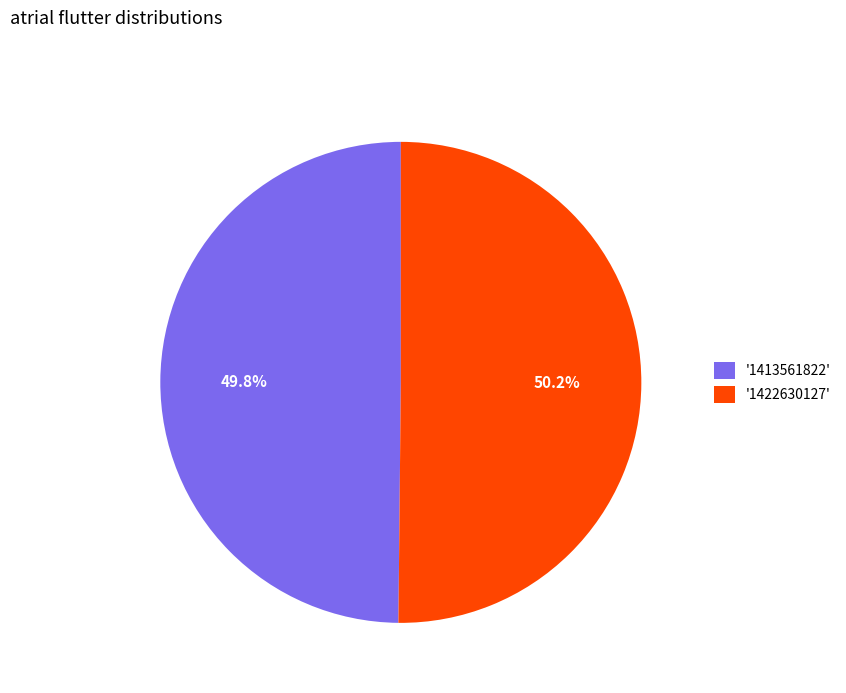

Is there any slice that represents more than half of the pie?

Yes